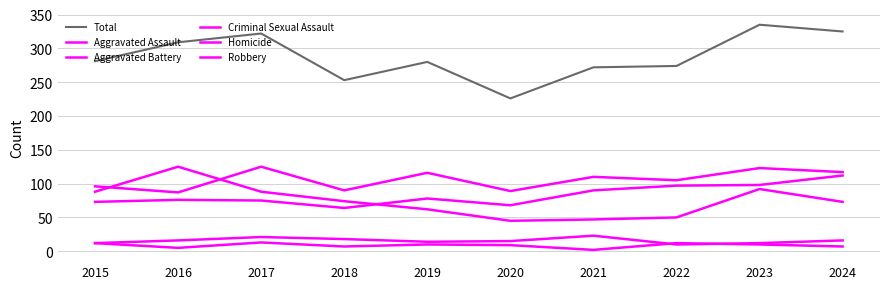

What is the average value of the Aggravated Battery series?

106